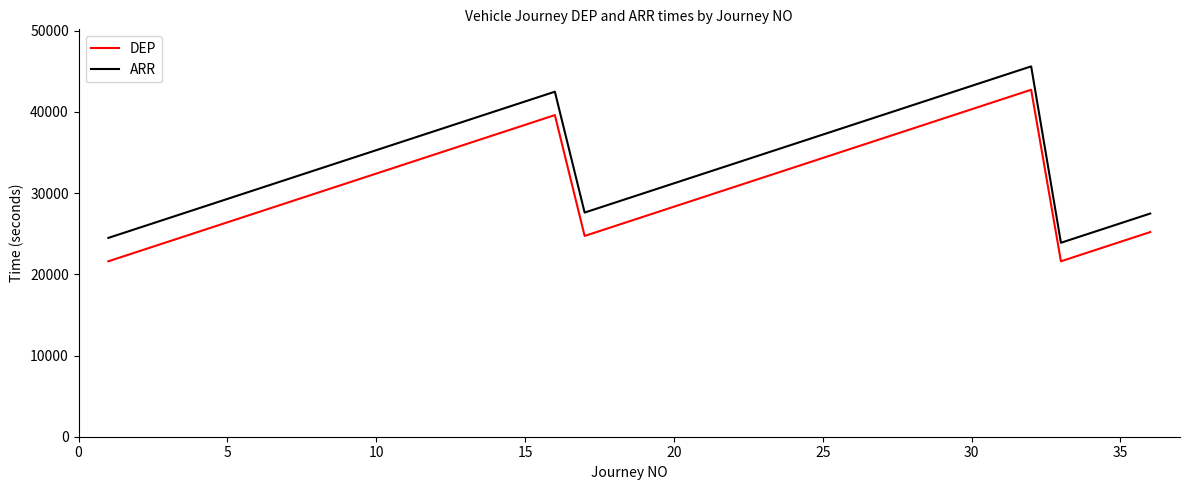

Which series has the largest range (max minus min)?

ARR